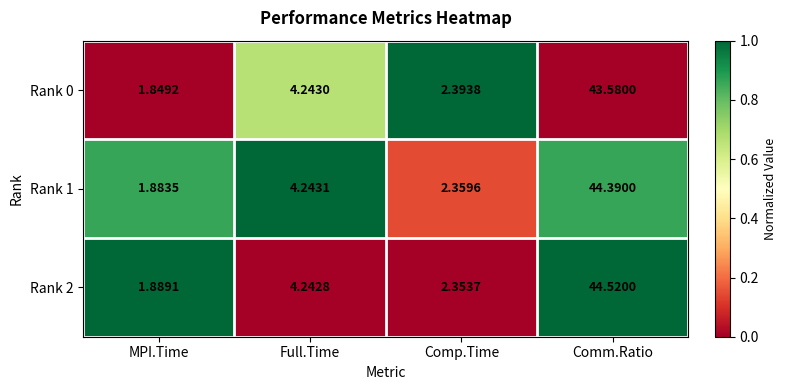

Which series has the largest total across all categories?

Rank 2